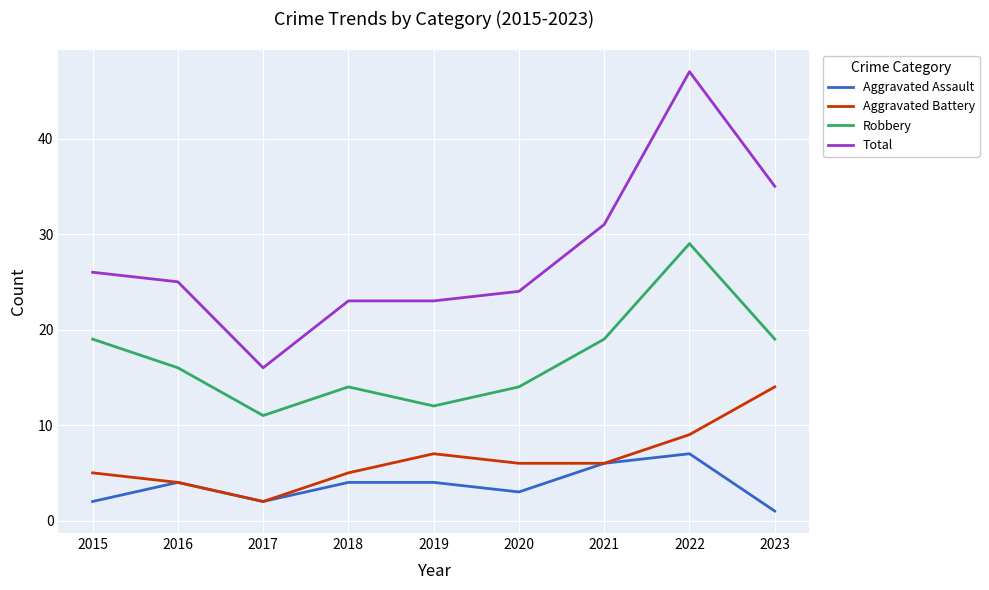

How many lines are shown in the chart?

4